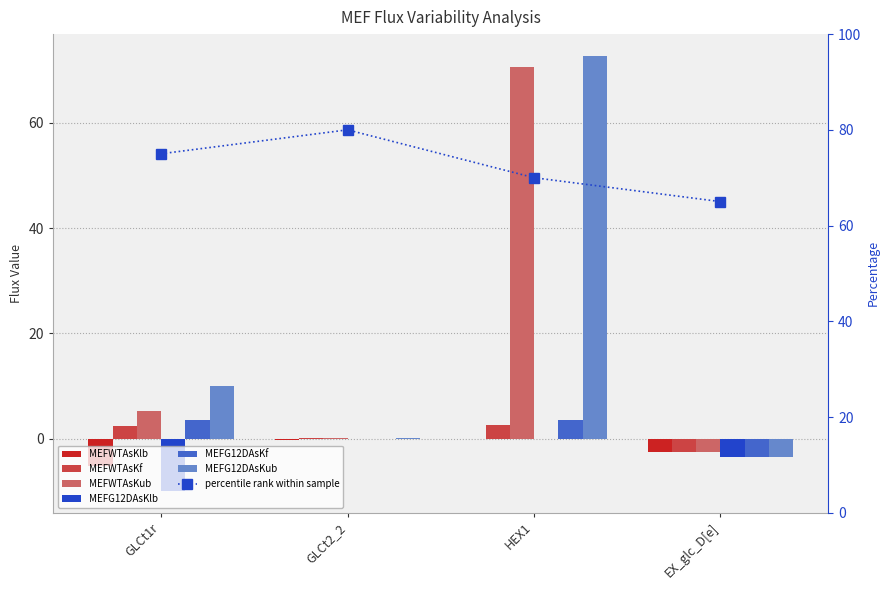

What is the maximum value shown in the chart?

72.7